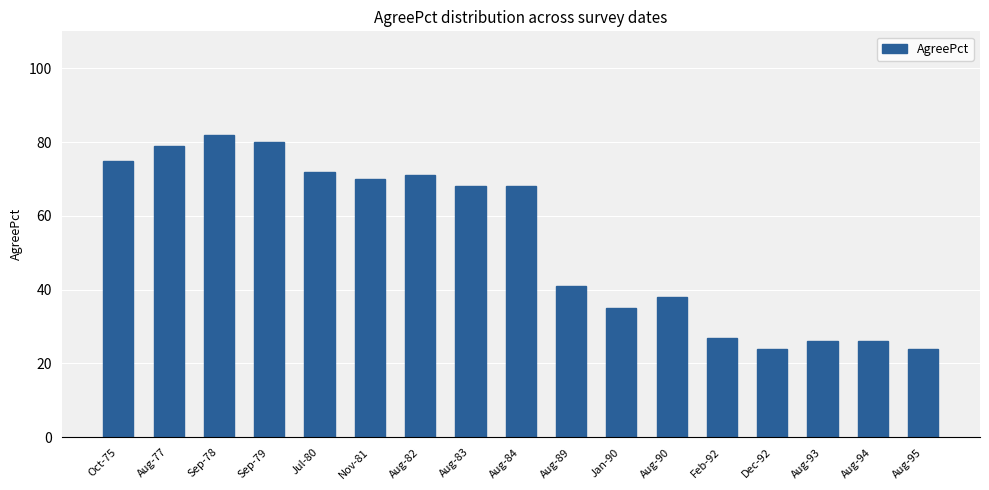

How many values are below 68?

8